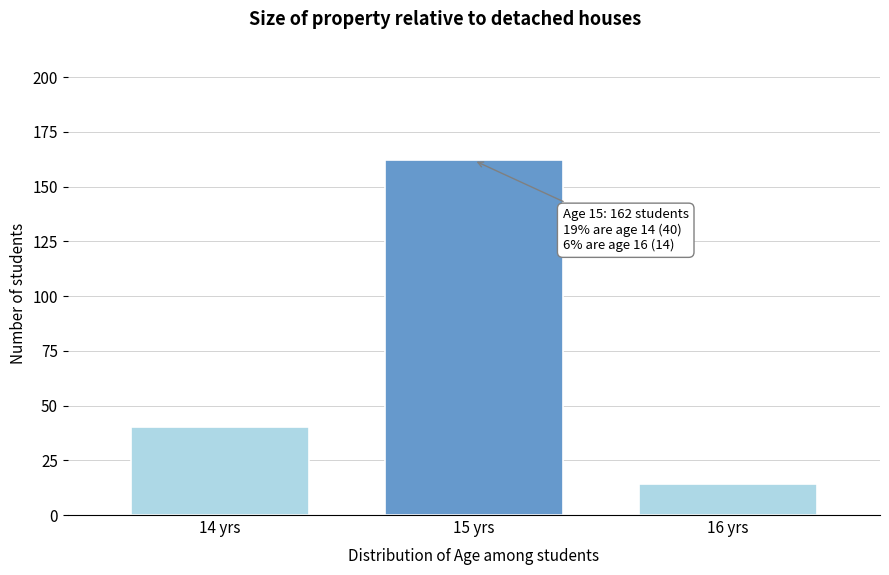

Reading left to right, what are all the values shown in this chart?

40	162	14